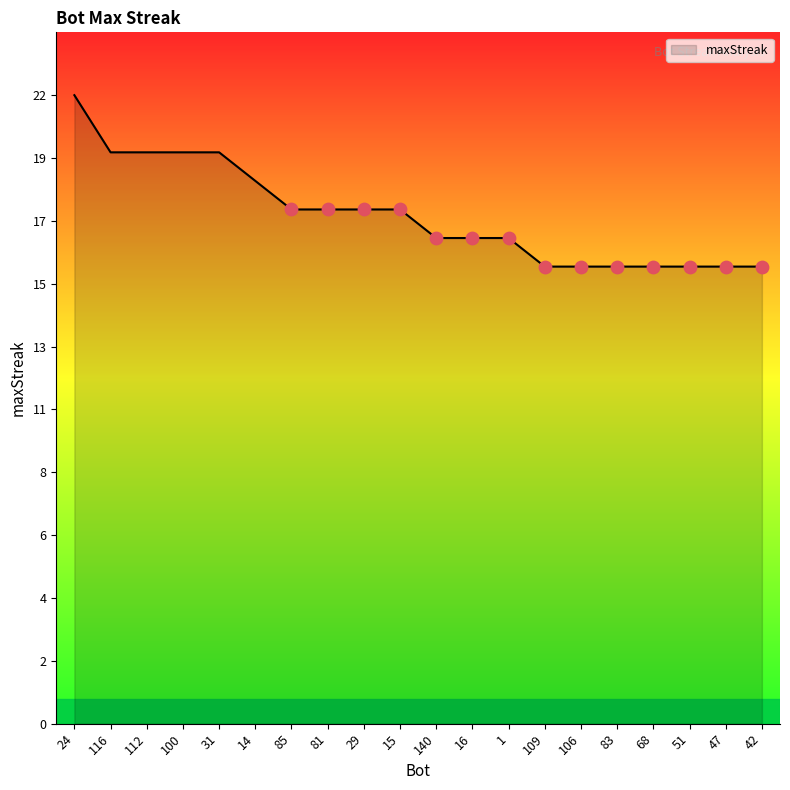

What is the ratio of the value at 112 to the value at 85?

1.1